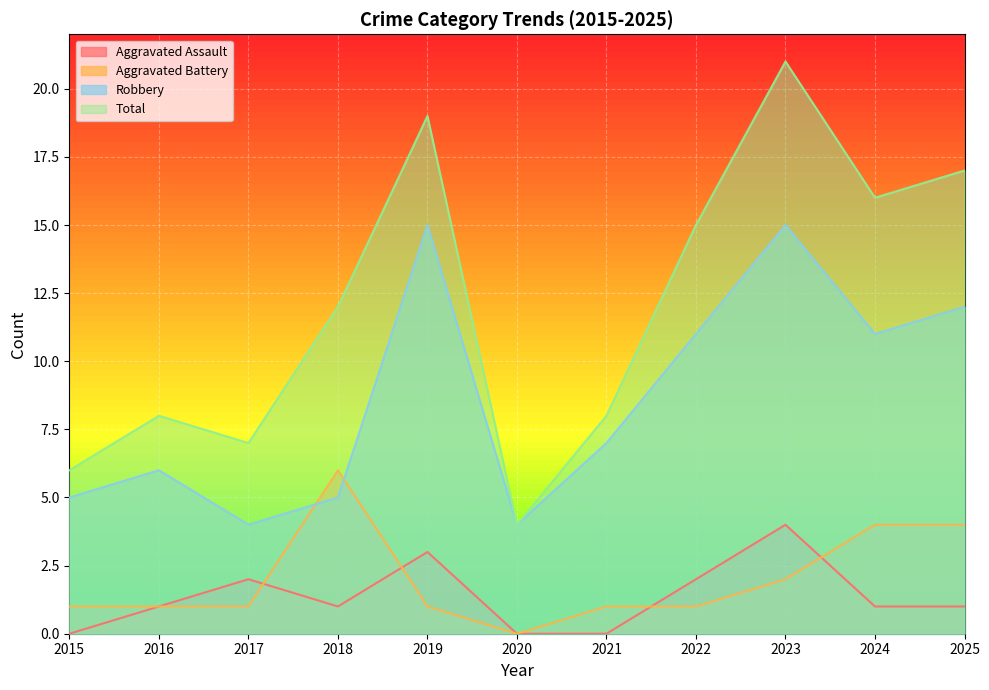

Reading left to right, list all the values displayed in this chart.

Aggravated Assault: 2015=0	2016=1	2017=2	2018=1	2019=3	2020=0	2021=0	2022=2	2023=4	2024=1	2025=1
Aggravated Battery: 2015=1	2016=1	2017=1	2018=6	2019=1	2020=0	2021=1	2022=1	2023=2	2024=4	2025=4
Robbery: 2015=5	2016=6	2017=4	2018=5	2019=15	2020=4	2021=7	2022=11	2023=15	2024=11	2025=12
Total: 2015=6	2016=8	2017=7	2018=12	2019=19	2020=4	2021=8	2022=15	2023=21	2024=16	2025=17